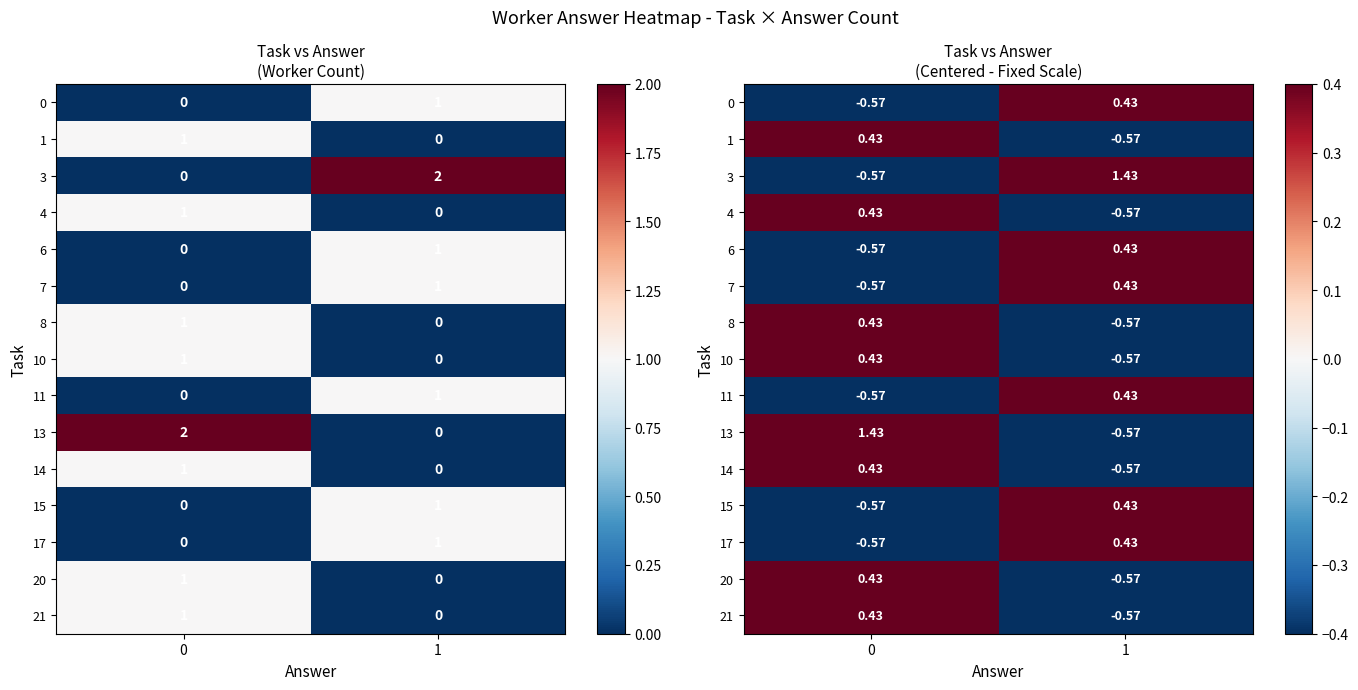

What is the difference between the maximum and minimum values in the 0 series?

1.0